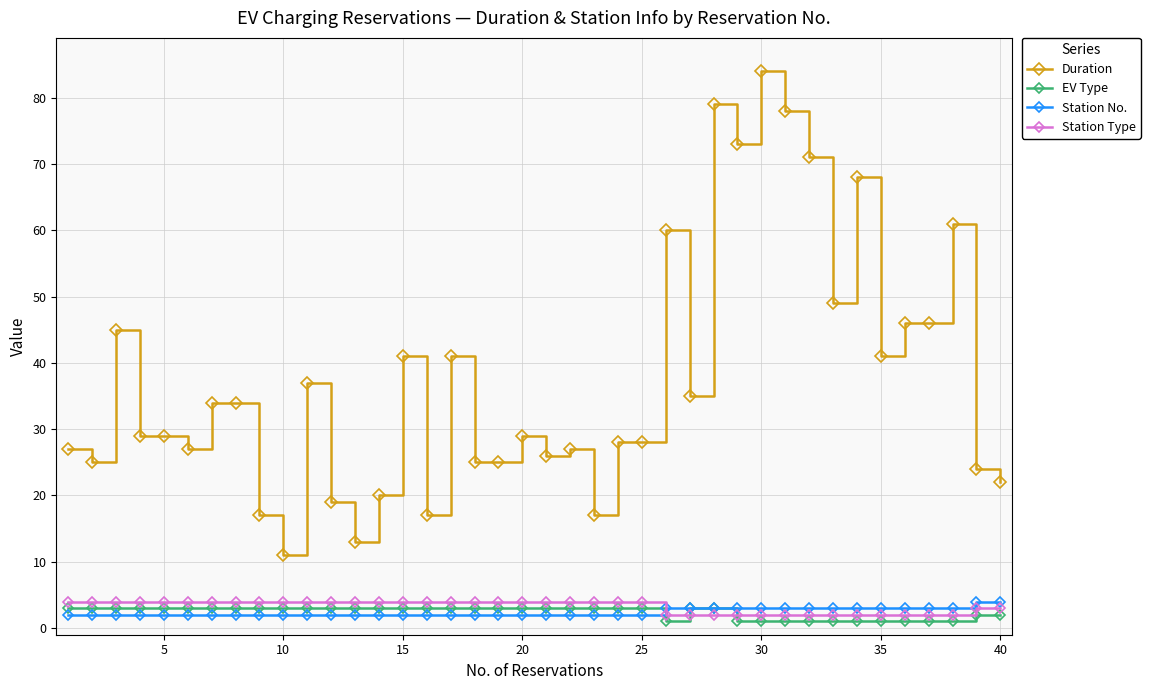

At how many categories does at least one series exceed 64?

6